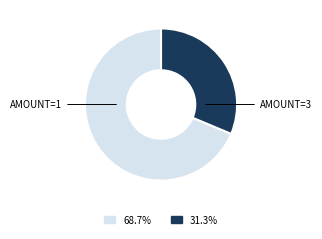

Is there any slice that represents more than half of the pie?

Yes